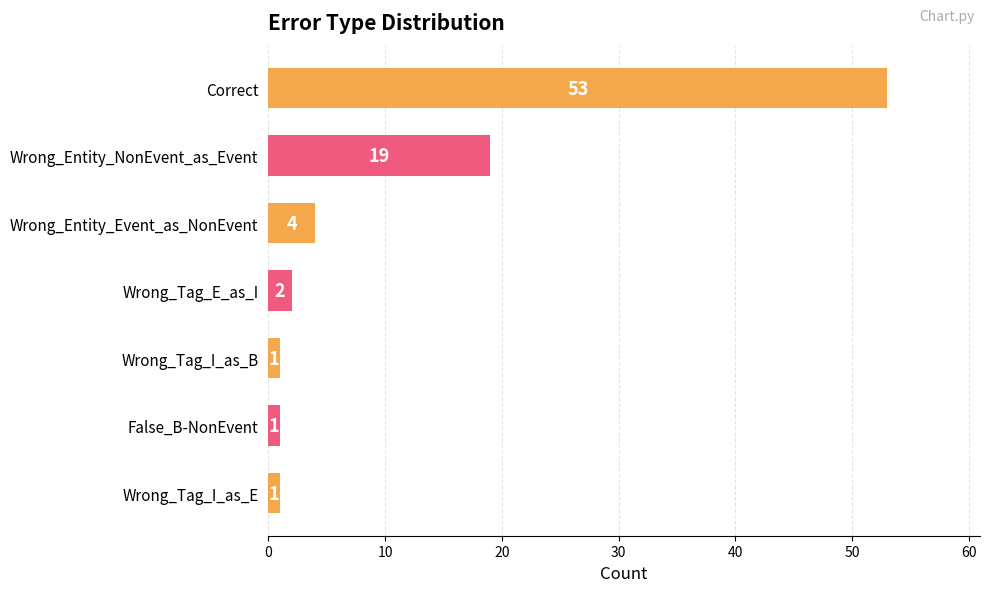

What is the smallest value displayed?

1